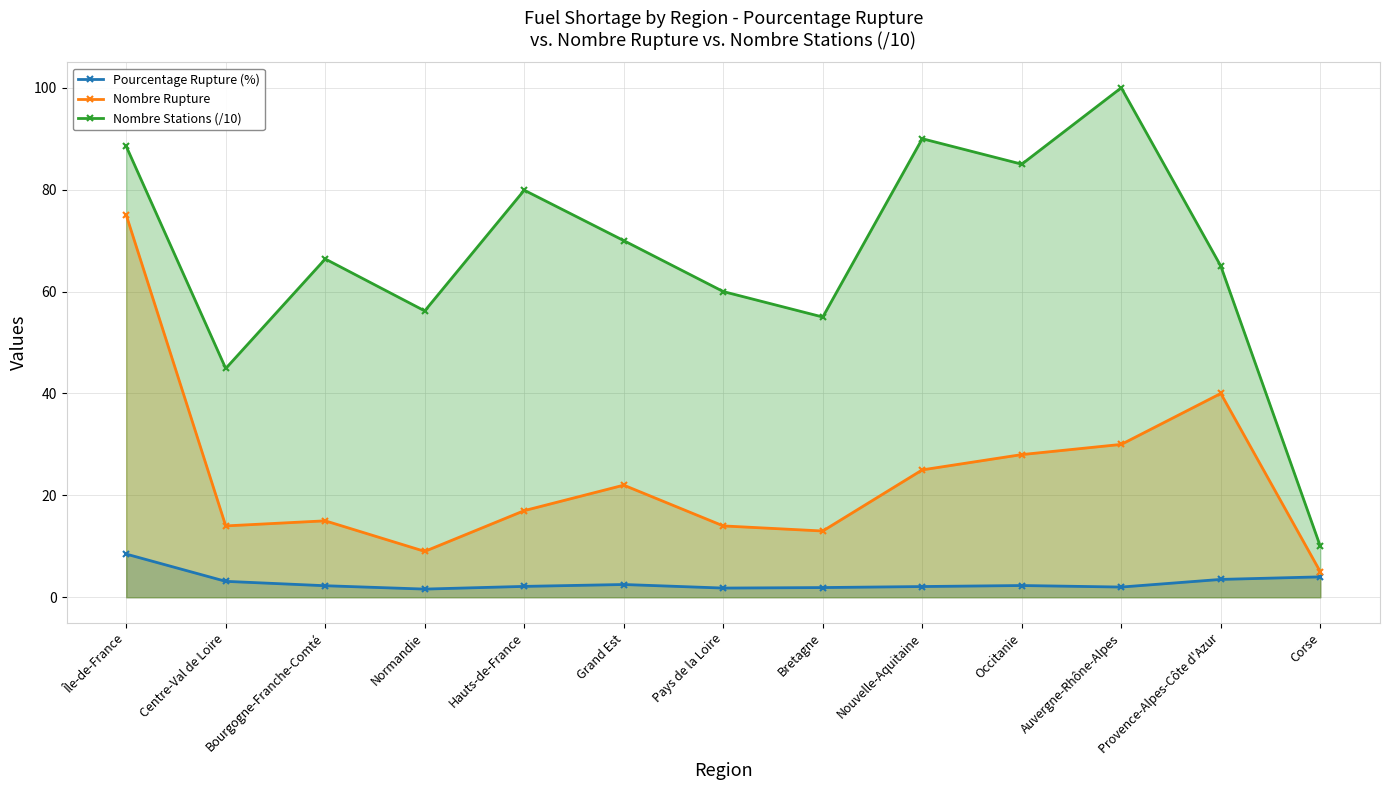

What is the average value of the Nombre Stations (/10) series?

67.0